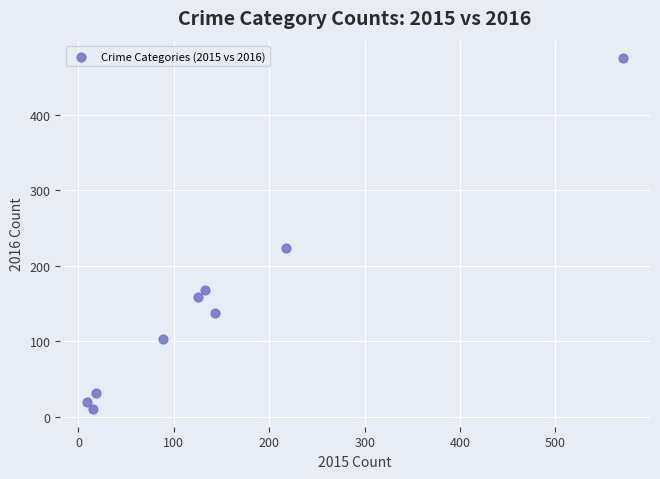

What Y value in the scatter plot is closest to 242?

223